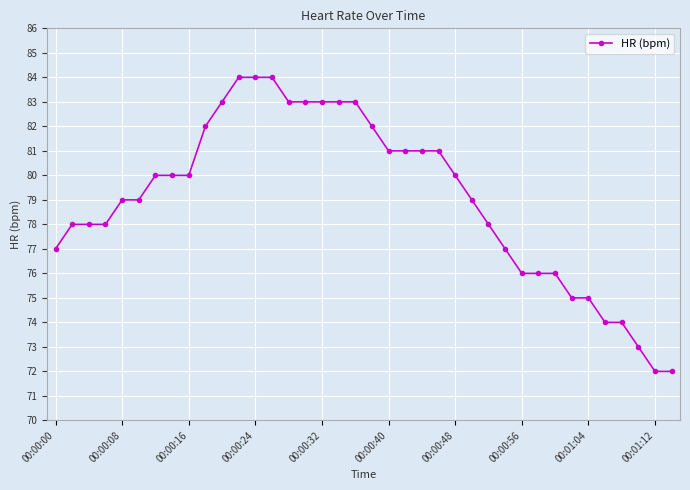

Does the chart have visible grid lines?

Yes